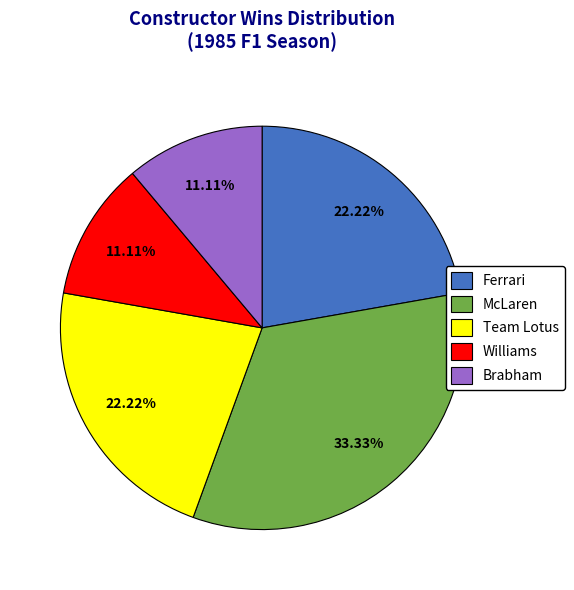

Is there any slice that represents more than half of the pie?

No